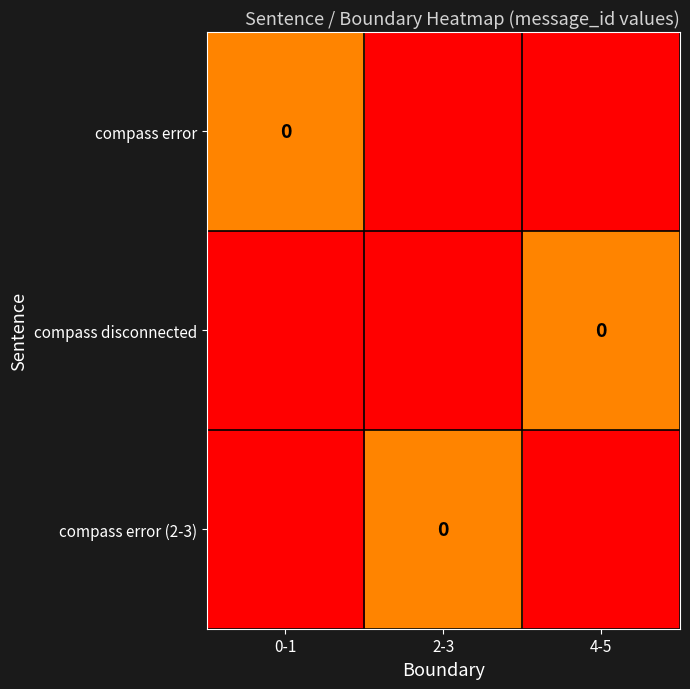

At which label does compass error (2-3) reach its peak?

2-3